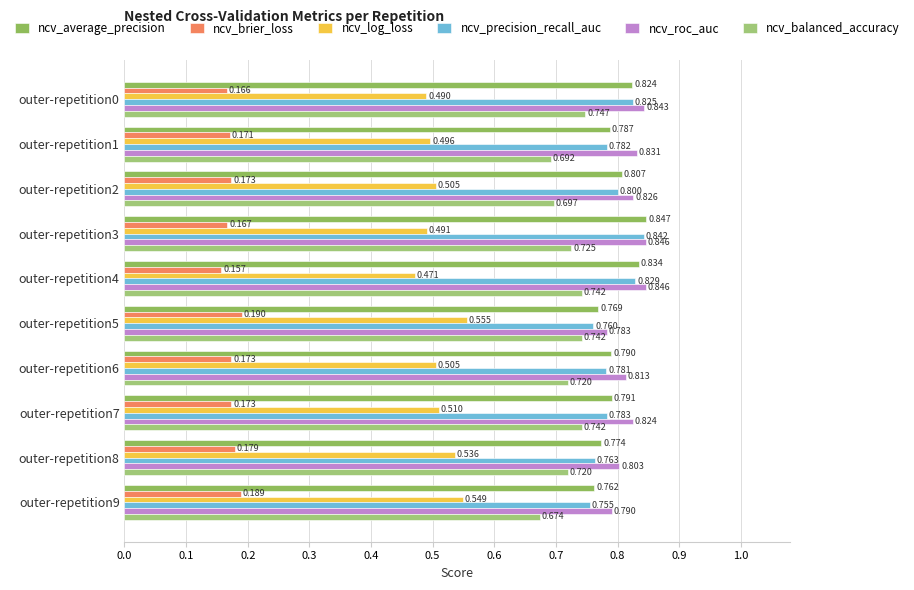

What is the value of the ncv_roc_auc bar at the 7th from the left?

0.8